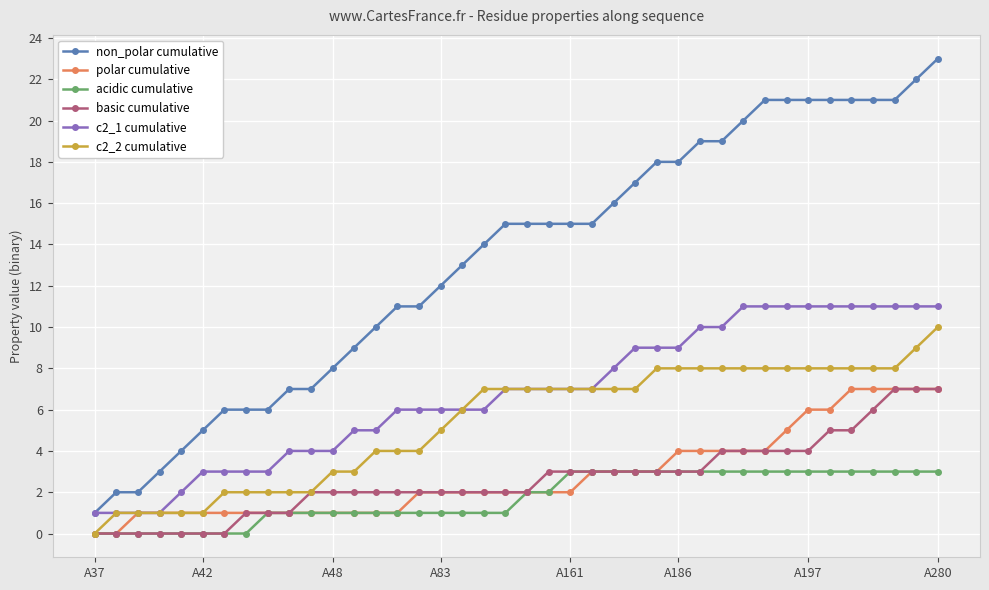

What is the sum of all c2_2 cumulative values?

215